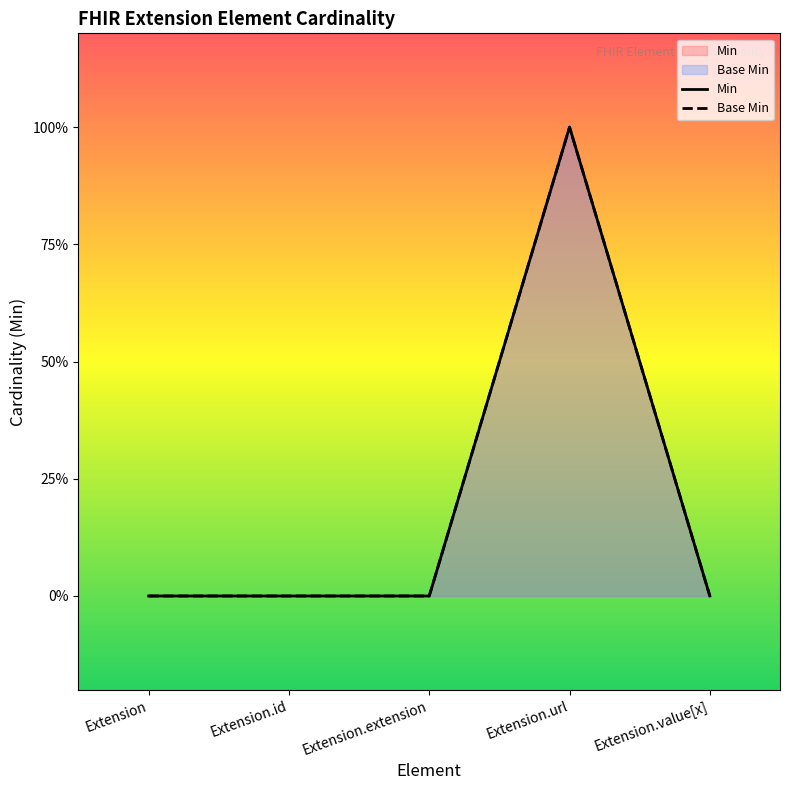

How many interior local peaks does the Min series have?

1